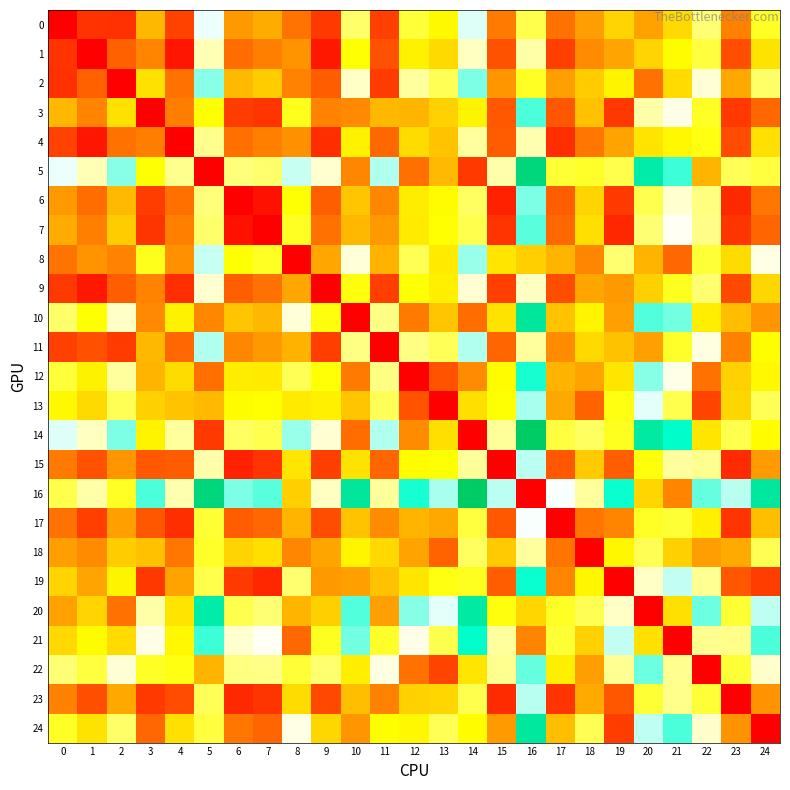

Which series has the largest total across all categories?

16